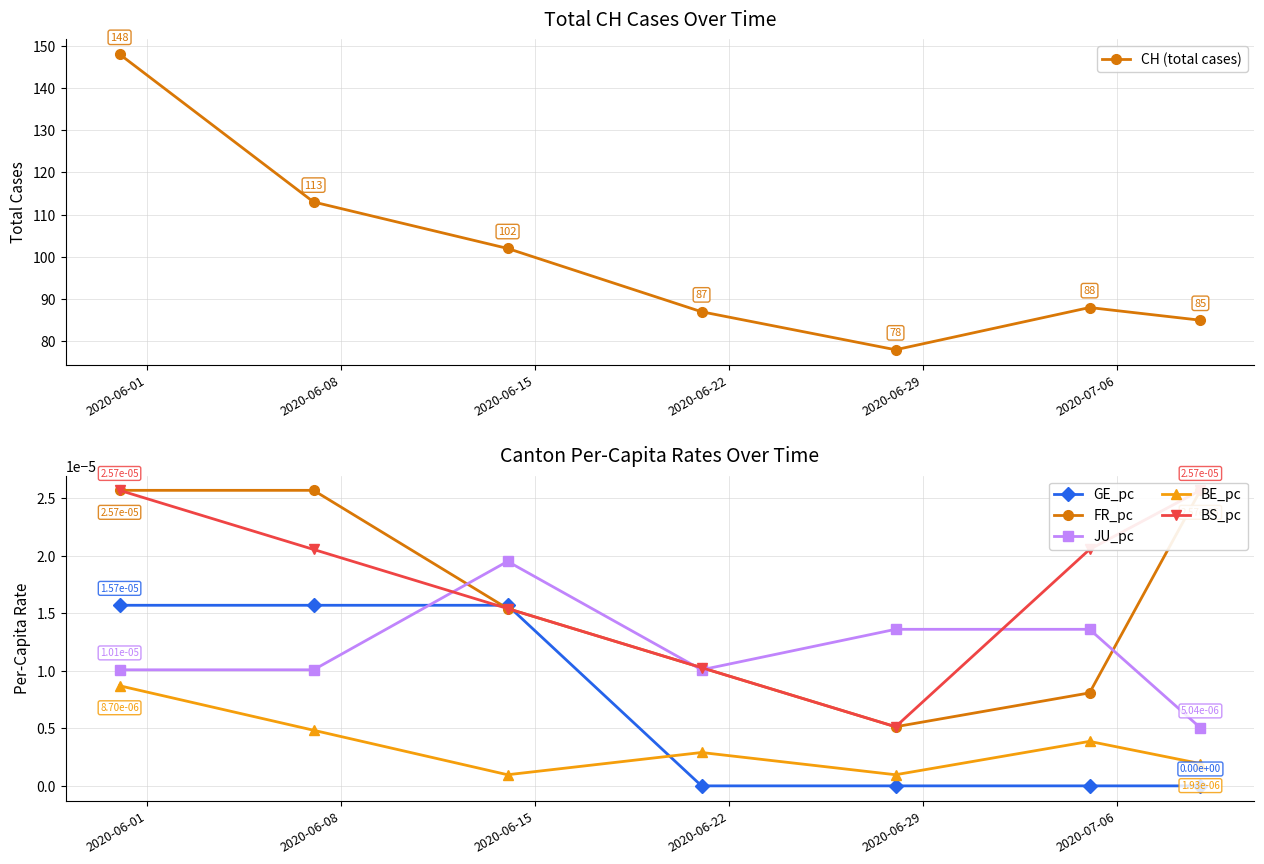

True or false: GE_pc and BE_pc intersect in this chart.

True